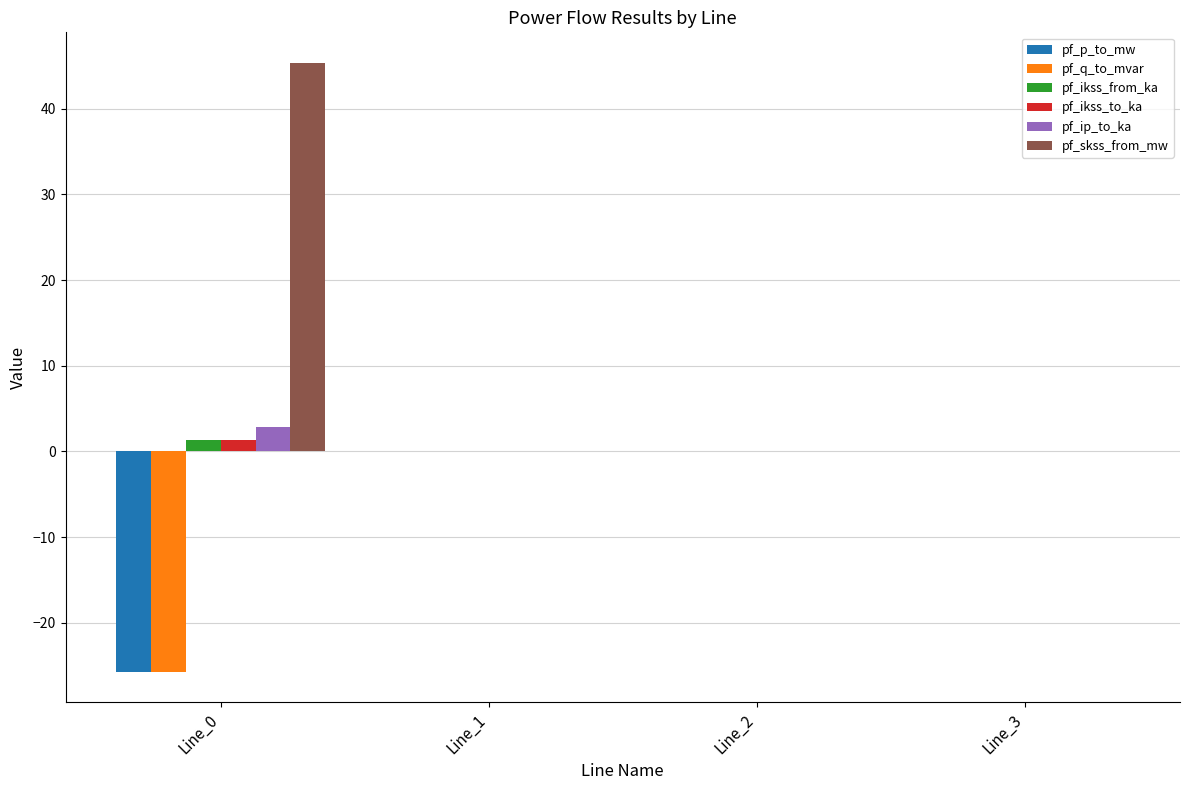

Are the bars horizontal?

No